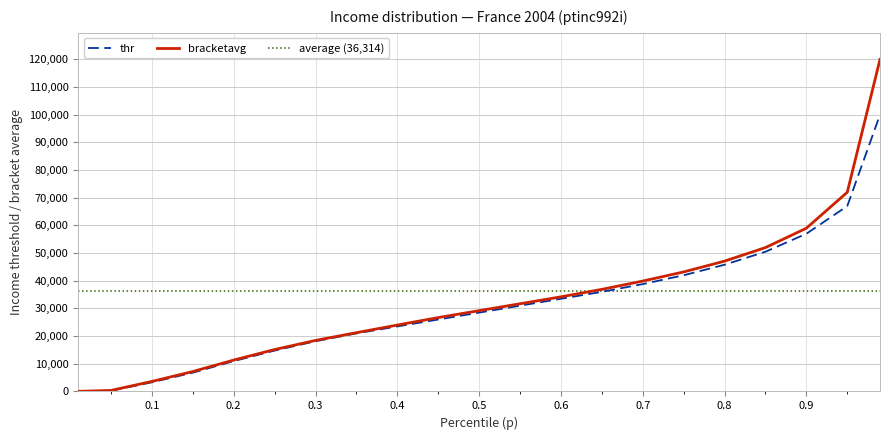

True or false: thr has more than 1 points higher than both neighbors.

False